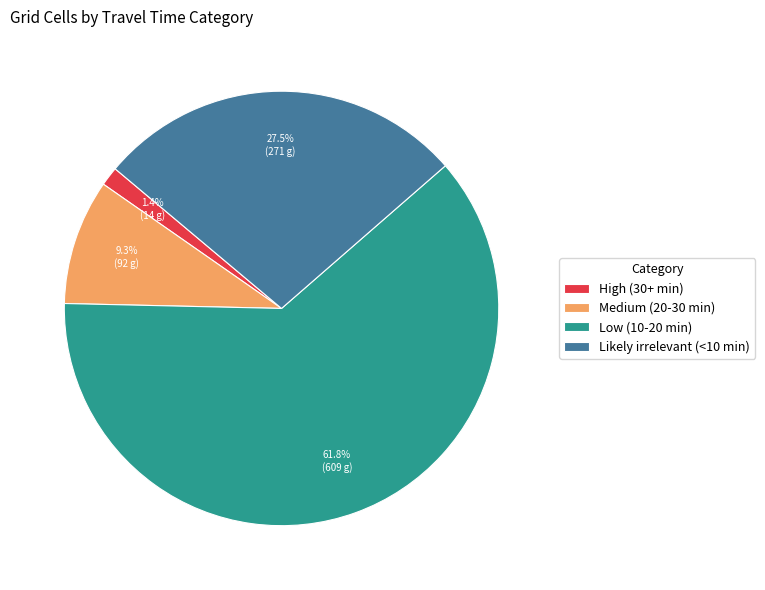

To the nearest percent, what is the combined percentage of Likely irrelevant (<10 min) and Medium (20-30 min)?

37%